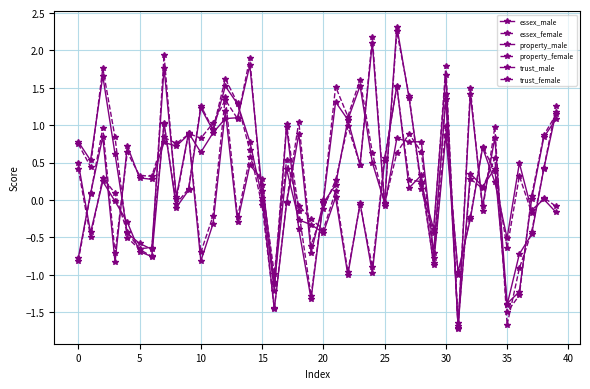

Does the chart have visible grid lines?

Yes